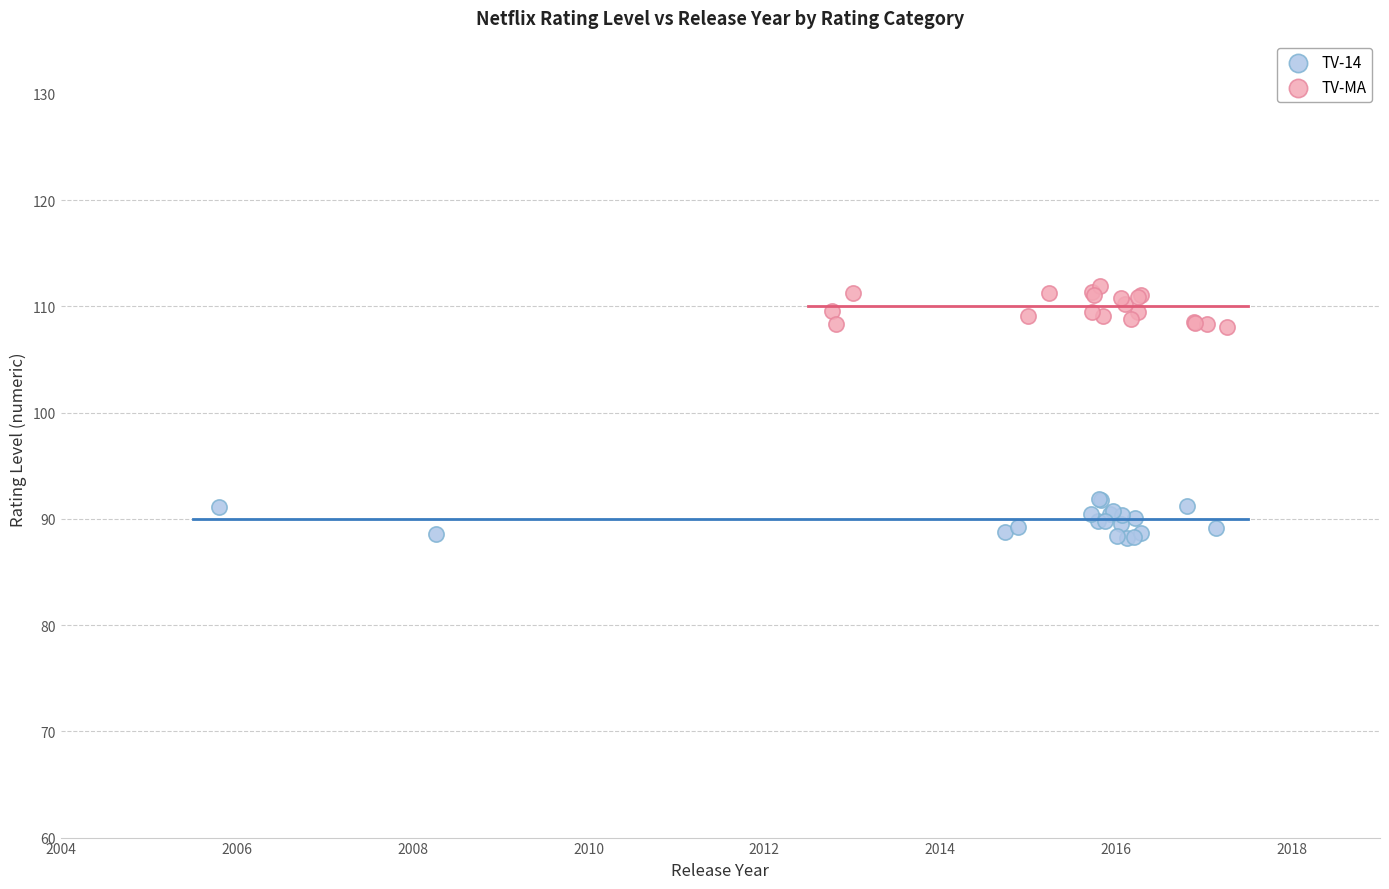

Which series contains the highest Y value?

TV-MA